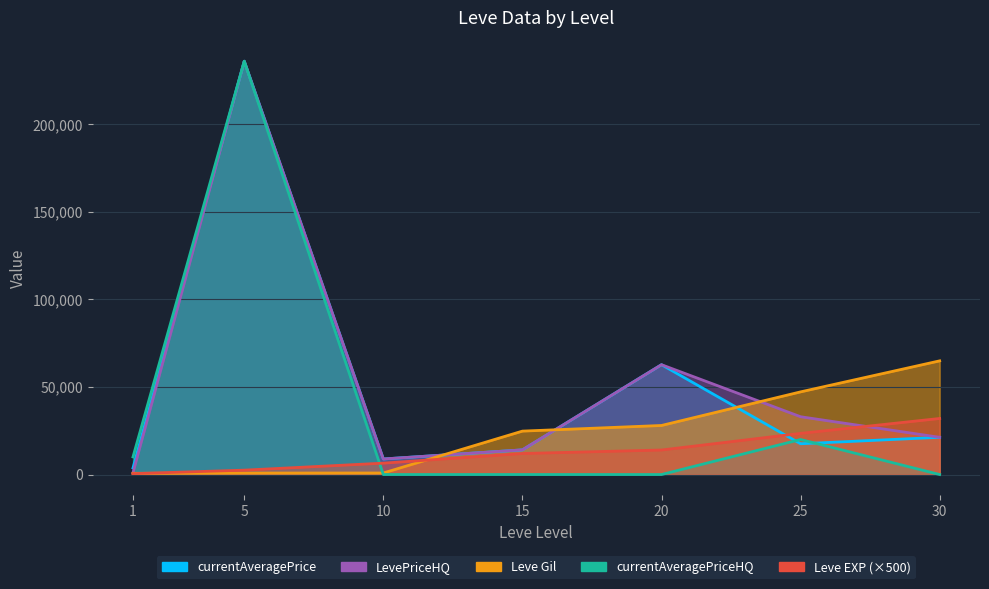

Reading left to right, what are all the values shown in this chart?

Leve EXP: 500	2500	6500	12000	14000	23500	32000
Leve Gil: 690	840	880	24790	28010	47200	64910
currentAveragePrice: 3763	236006	8888	14087	62714	17566	21255
LevePriceHQ: 1001	236006	8888	14087	62714	33000	21255
currentAveragePriceHQ: 10066	236006	0	0	0	20000	0